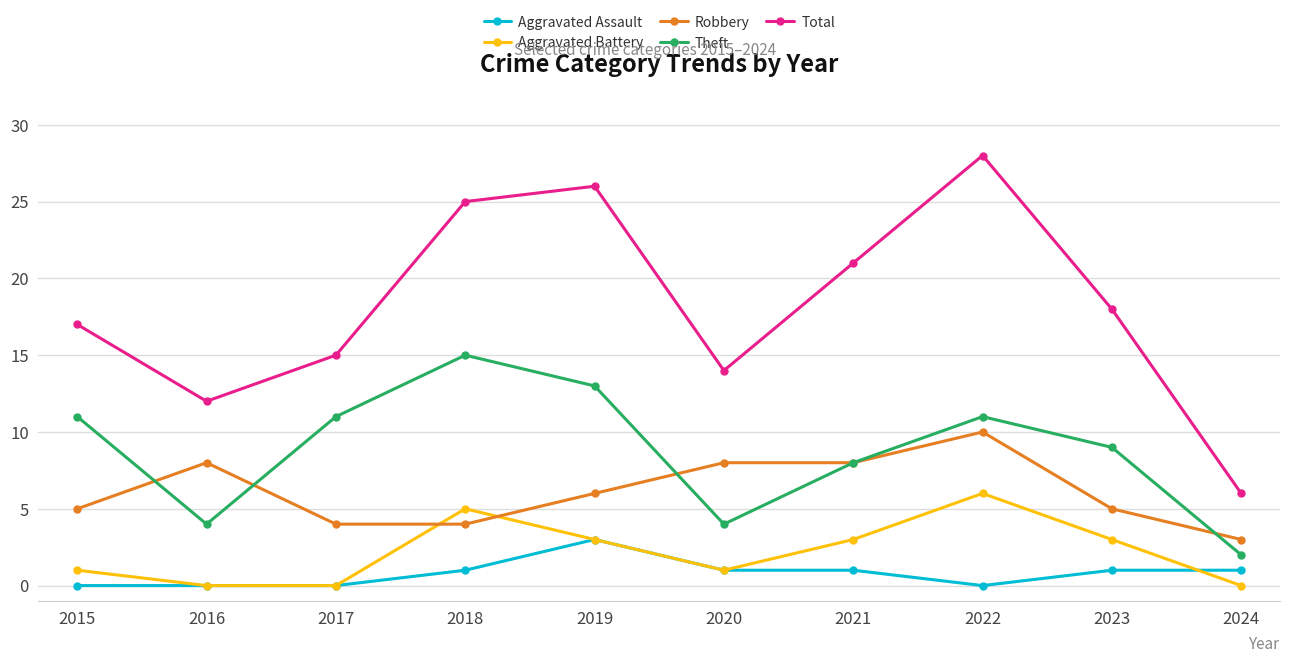

Reading left to right, transcribe all the data shown in this chart.

Aggravated Assault: 2015=0	2016=0	2017=0	2018=1	2019=3	2020=1	2021=1	2022=0	2023=1	2024=1
Aggravated Battery: 2015=1	2016=0	2017=0	2018=5	2019=3	2020=1	2021=3	2022=6	2023=3	2024=0
Robbery: 2015=5	2016=8	2017=4	2018=4	2019=6	2020=8	2021=8	2022=10	2023=5	2024=3
Theft: 2015=11	2016=4	2017=11	2018=15	2019=13	2020=4	2021=8	2022=11	2023=9	2024=2
Total: 2015=17	2016=12	2017=15	2018=25	2019=26	2020=14	2021=21	2022=28	2023=18	2024=6